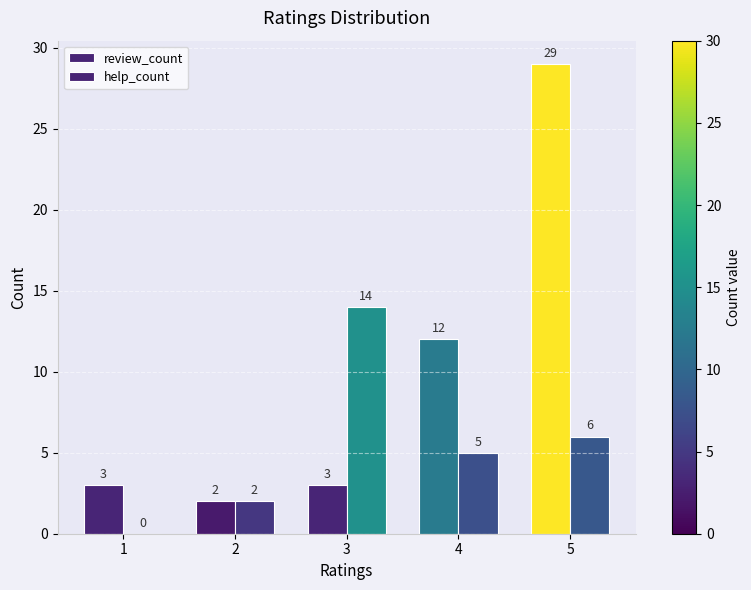

What are all the series names shown in the legend?

review_count, help_count